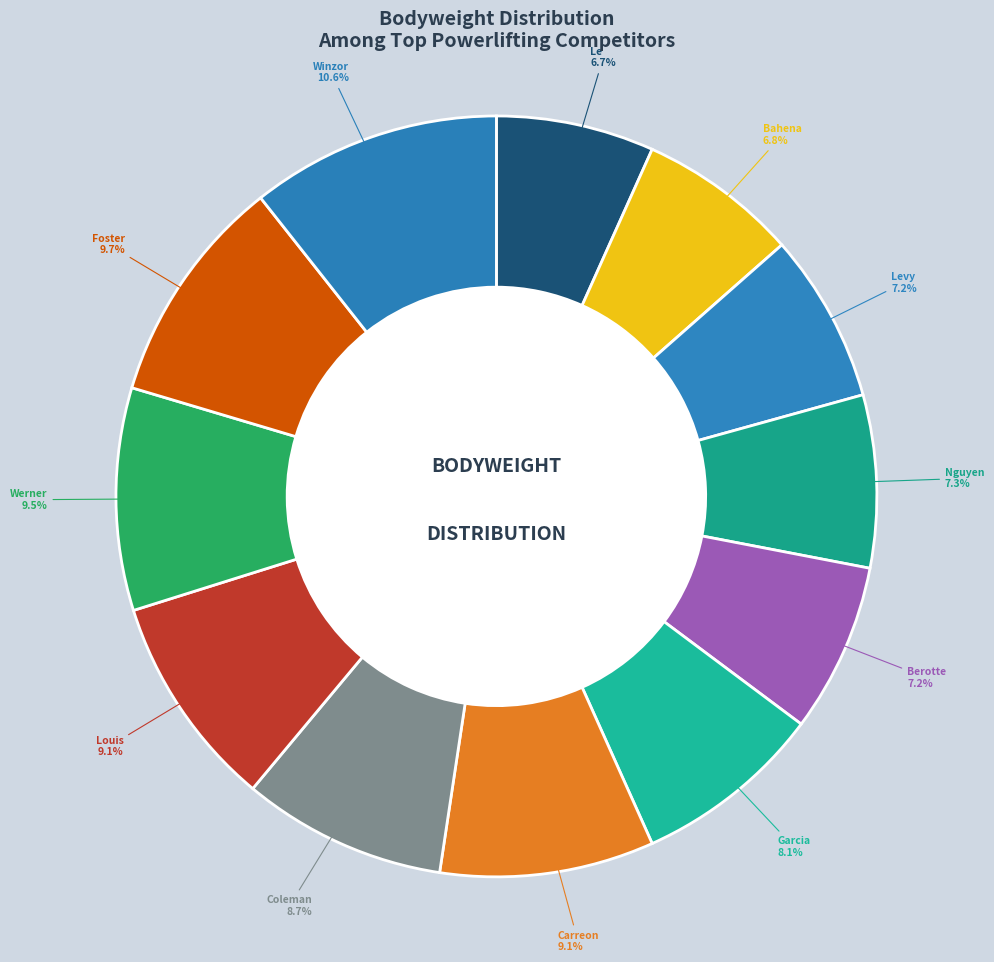

To the nearest percent, what is the combined percentage of Anthony Garcia and Salvador Bahena?

15%